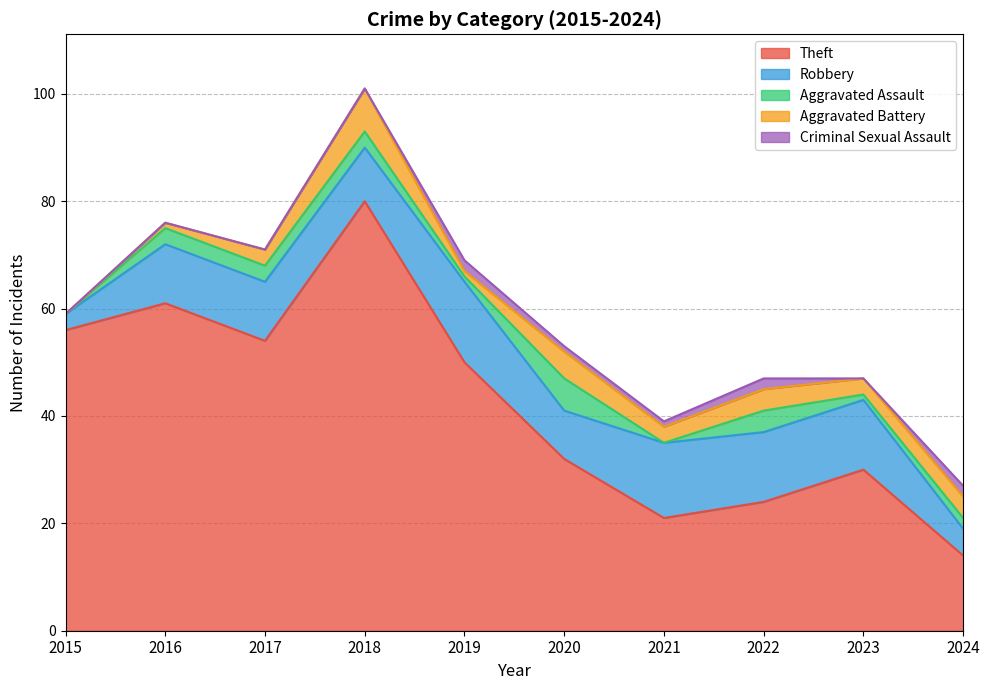

Which series has the widest spread of values?

Theft